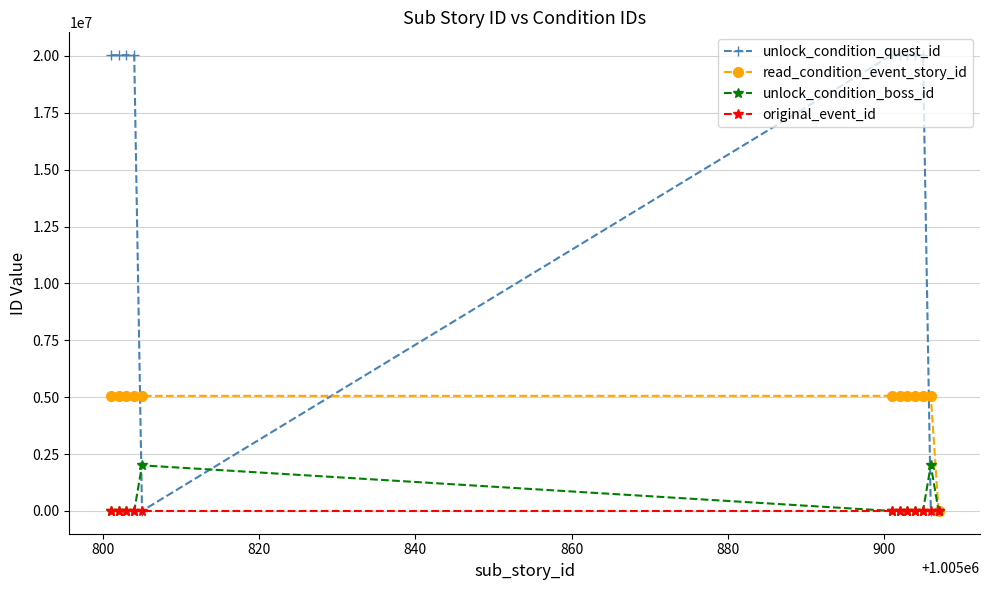

Which series has the largest range (max minus min)?

unlock_condition_quest_id